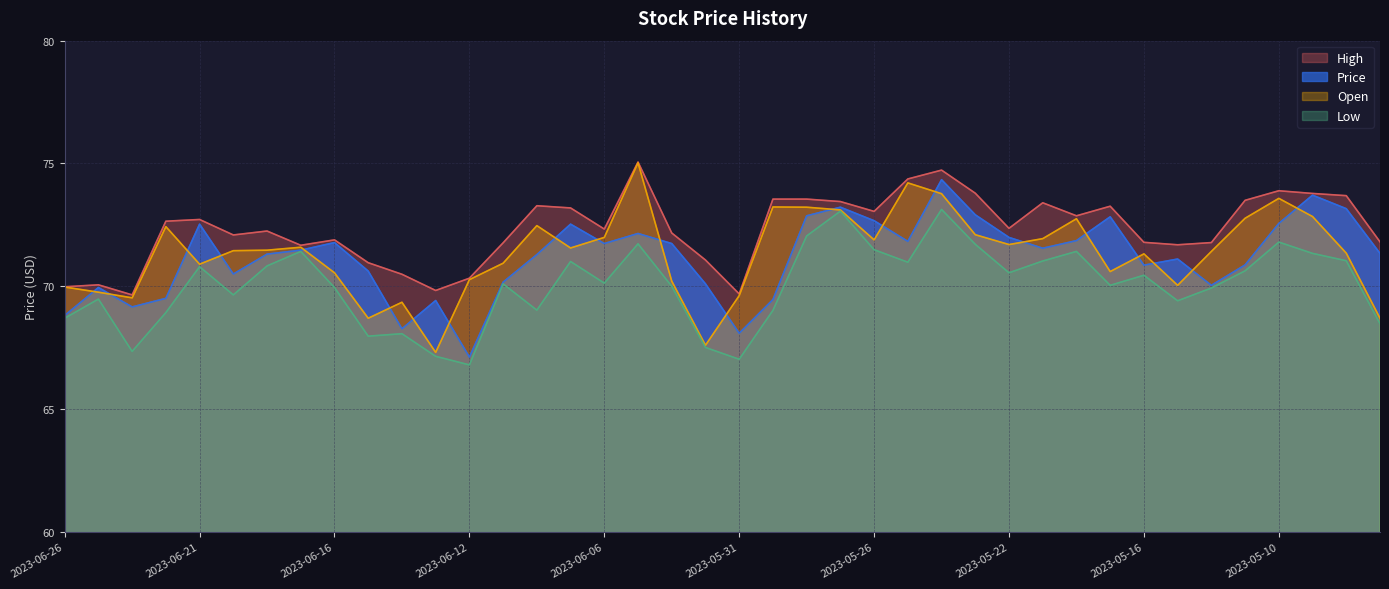

What is the sum of the Open values at 2023-06-18 and 2023-06-07?

143.2